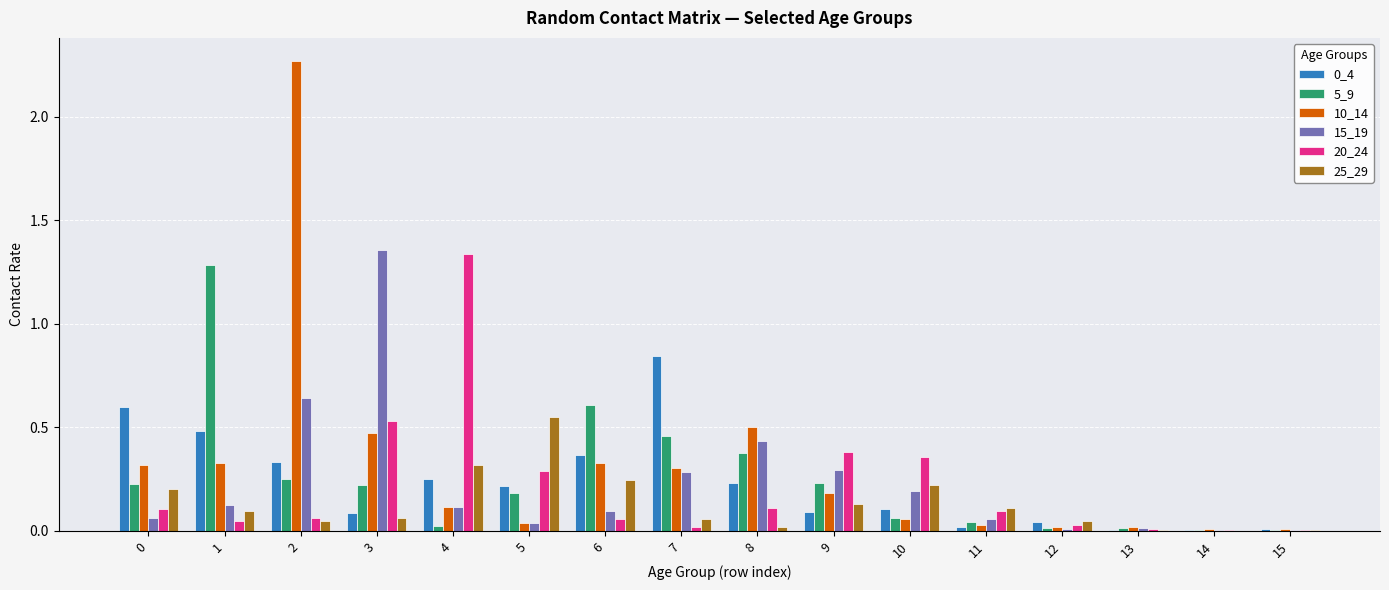

The value of 10_14 at 4 is 0.1. True or false?

True